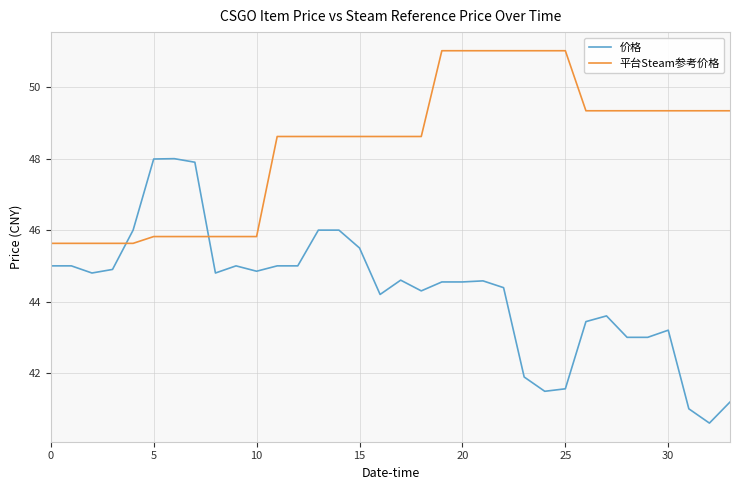

After their last crossing, which series has the higher values: 价格 or 平台Steam参考价格?

平台Steam参考价格